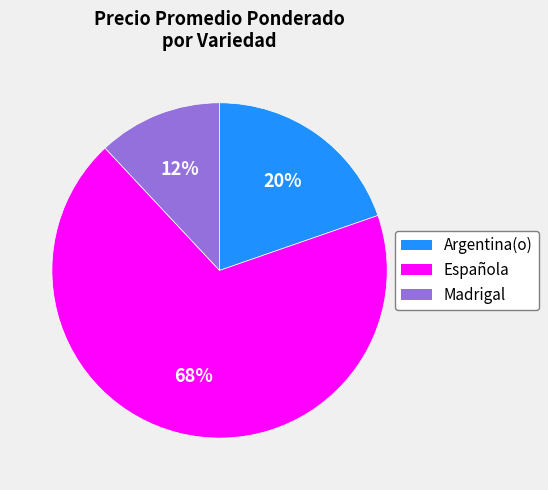

Rank the categories by value from highest to lowest.

Española, Argentina(o), Madrigal